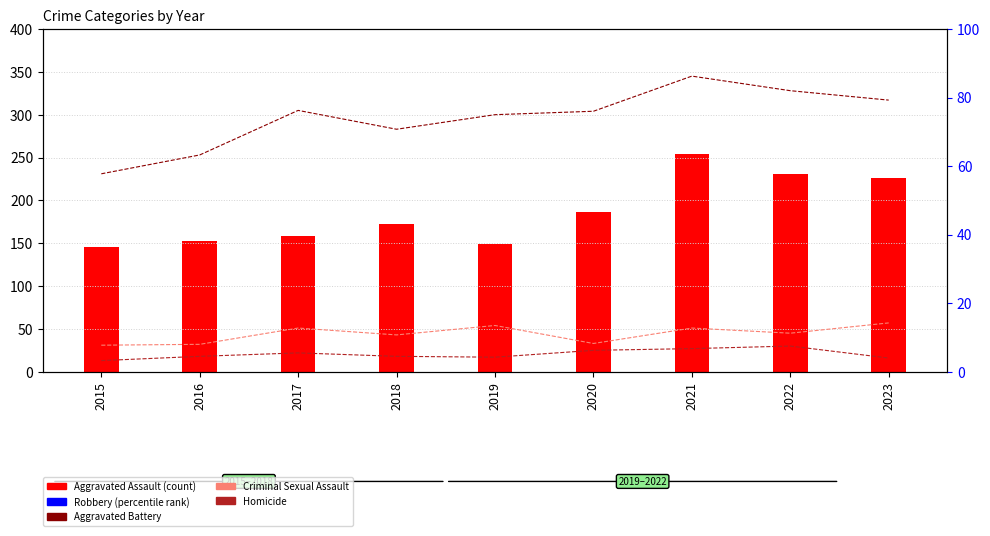

What is the greatest value displayed?

345